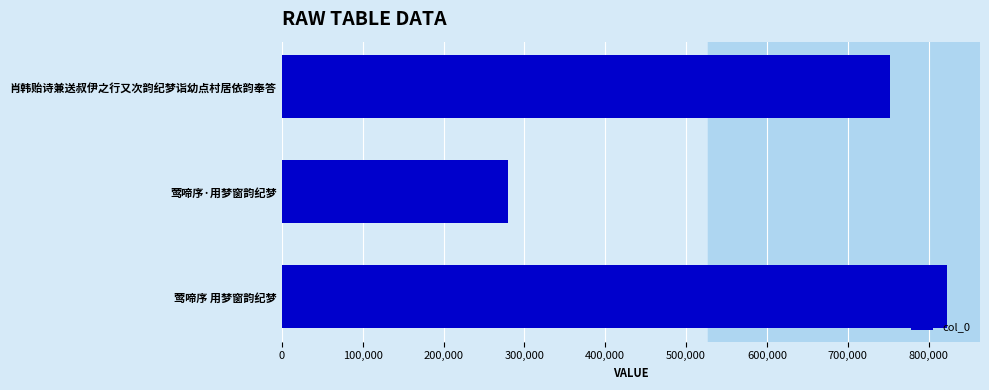

Count the number of categories in the chart.

3